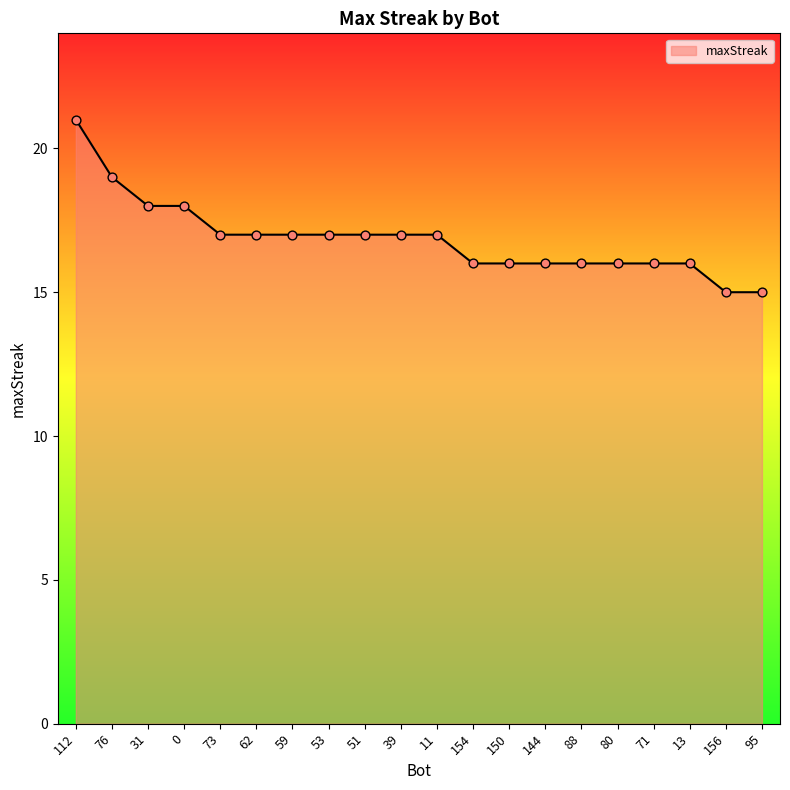

What is the ratio of the value at 13 to the value at 150?

1.0